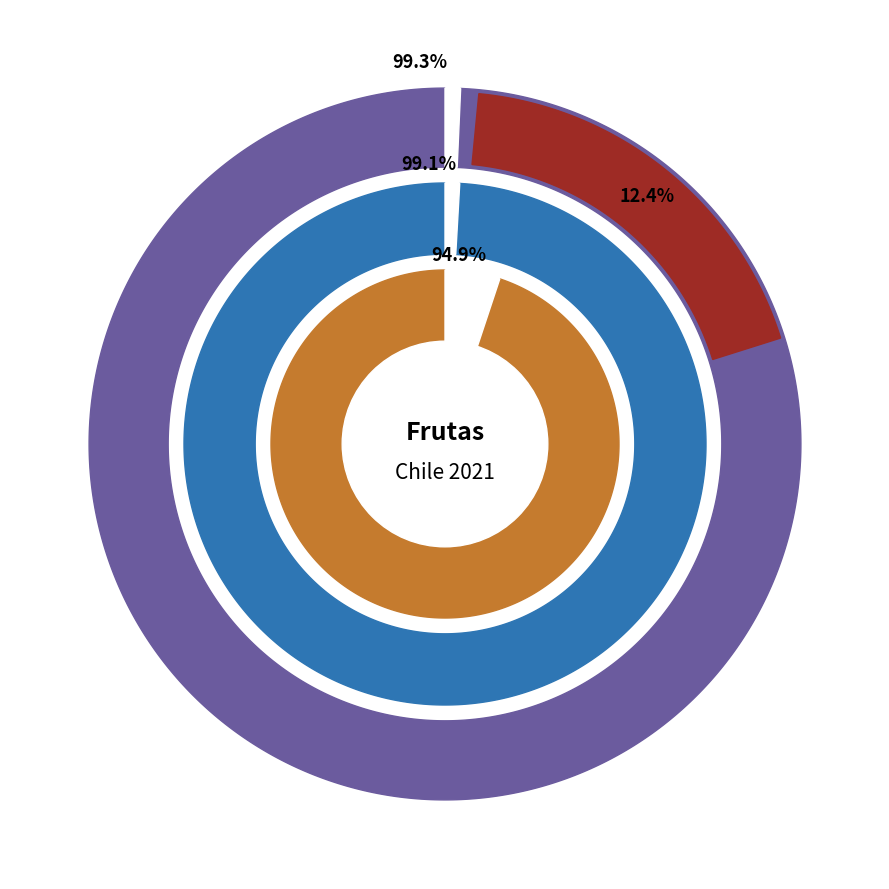

To the nearest percent, what portion does Manzana represent?

11%